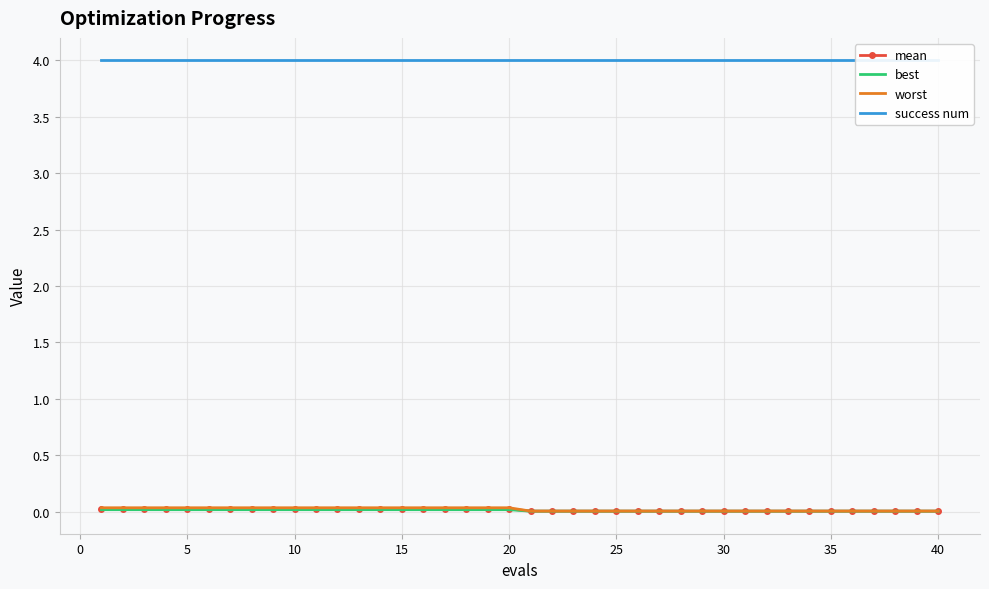

The best series shows 0.0 at 40. True or false?

True